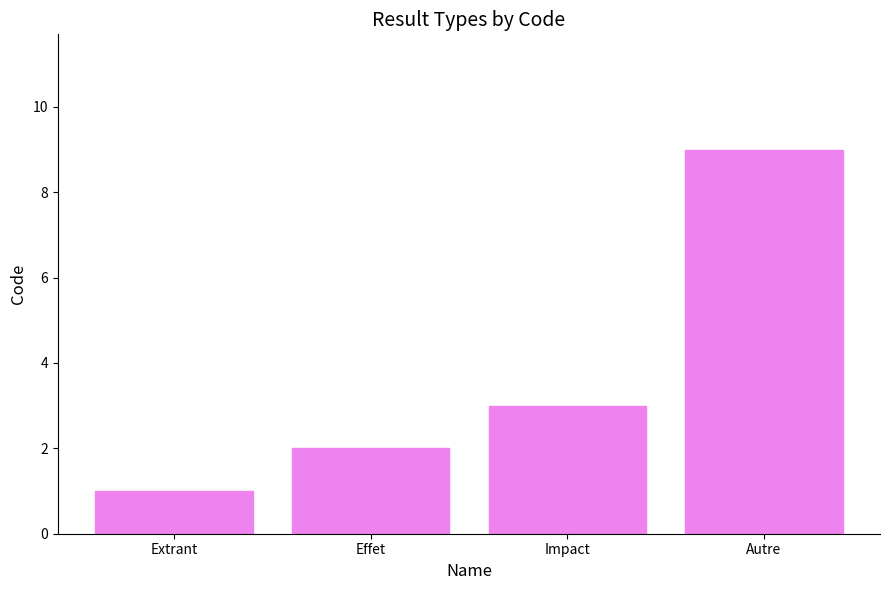

Where is the data nearest to the value 5?

Impact